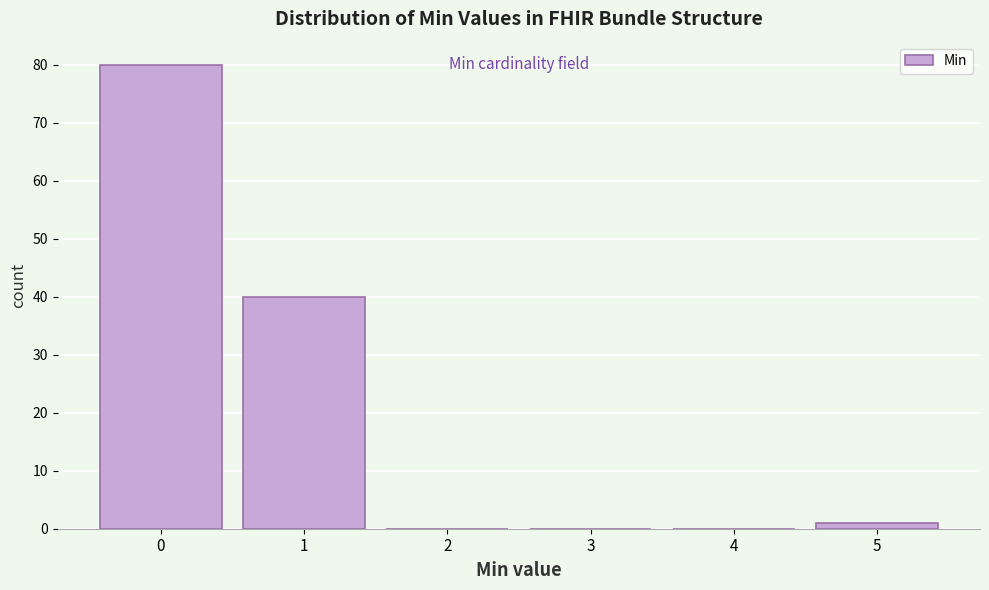

Reading left to right, list every bar in this chart as the range it spans on the x-axis followed by its height. The values are not printed on the chart, so give them approximately, as read against the axis.

-0.5 to 0.5: 80
0.5 to 1.5: 40
1.5 to 2.5: 0
2.5 to 3.5: 0
3.5 to 4.5: 0
4.5 to 5.5: 1